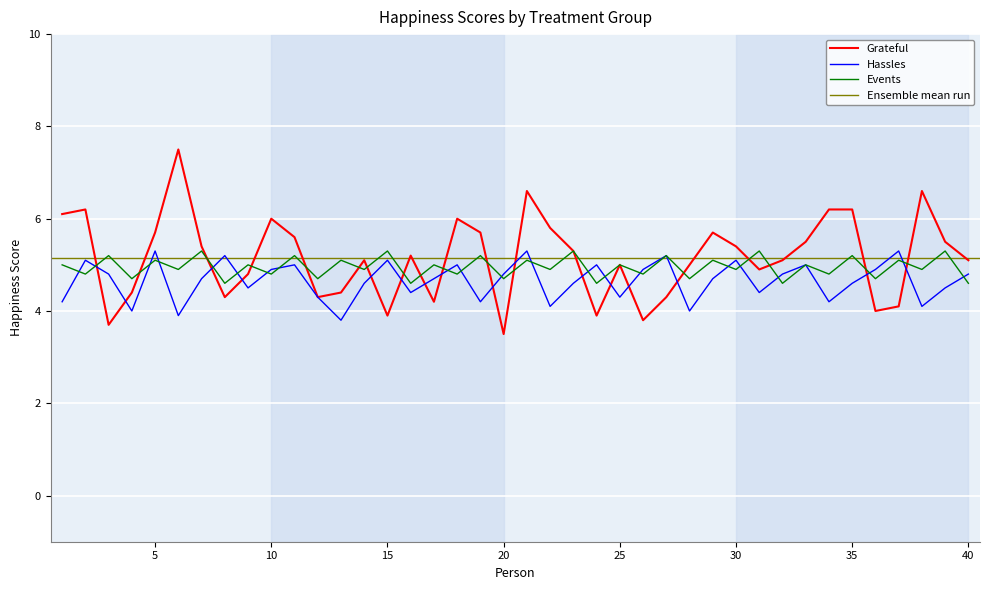

The Hassles series shows 4.9 at 26. True or false?

True